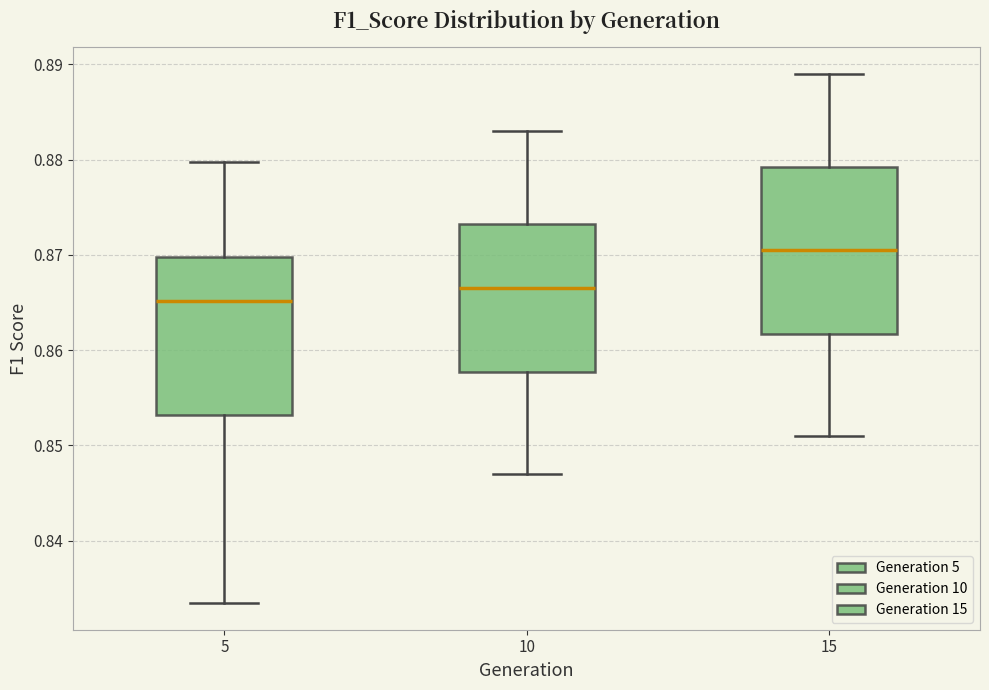

Which box's median line is the lowest?

5